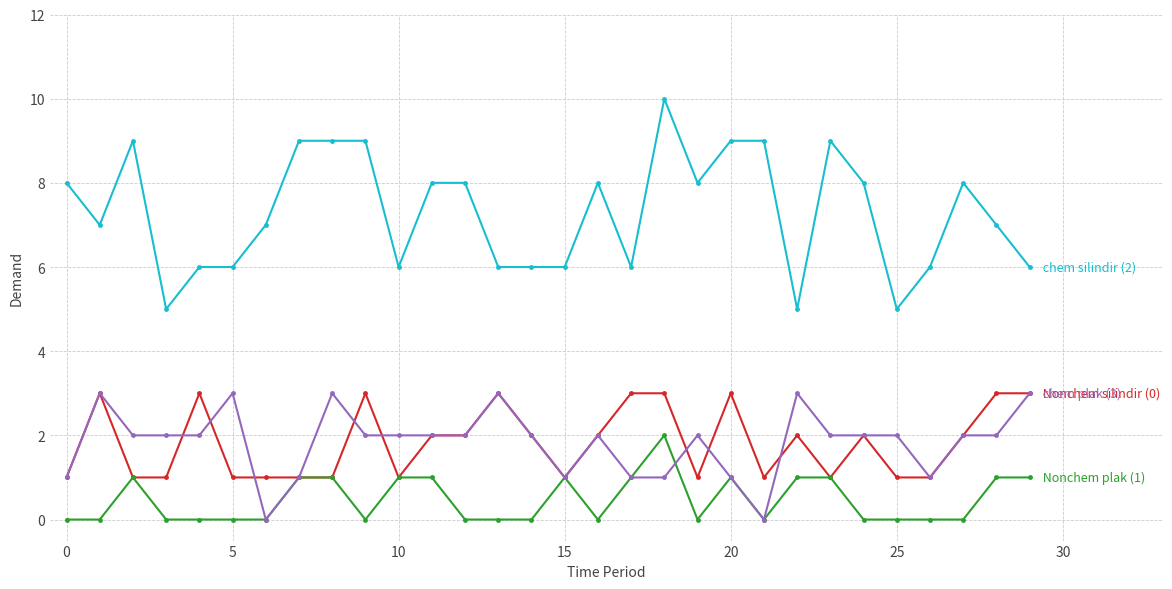

What is the maximum value shown in the chart?

10